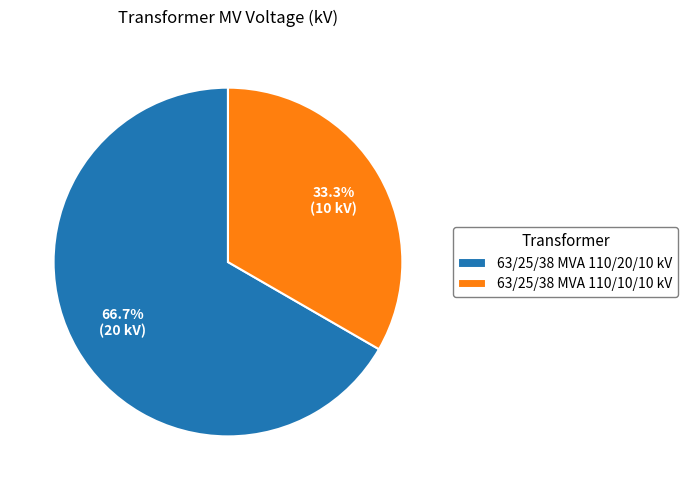

To the nearest percent, what is the difference between the 63/25/38 MVA 110/20/10 kV and 63/25/38 MVA 110/10/10 kV slice percentages?

33%